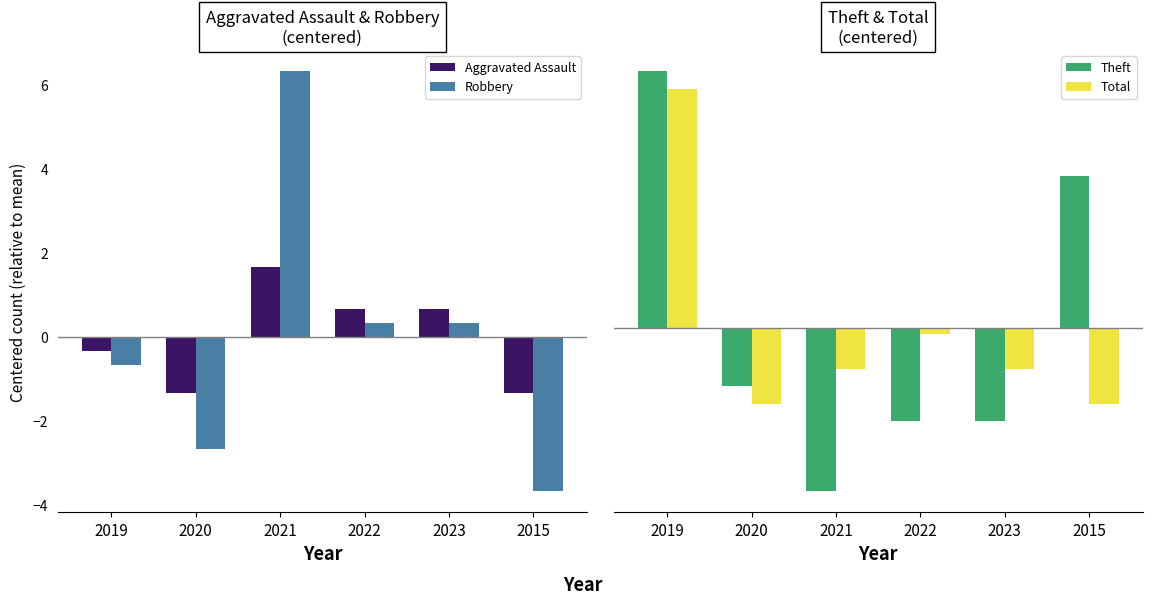

How many positive values does the Theft series have?

2